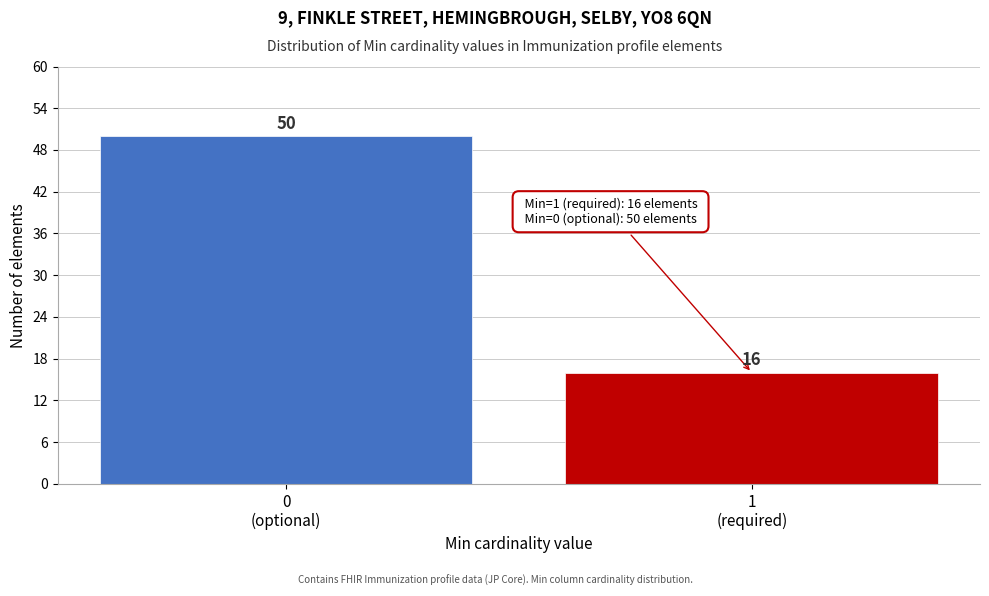

Reading left to right, transcribe all the data shown in this chart.

50	16